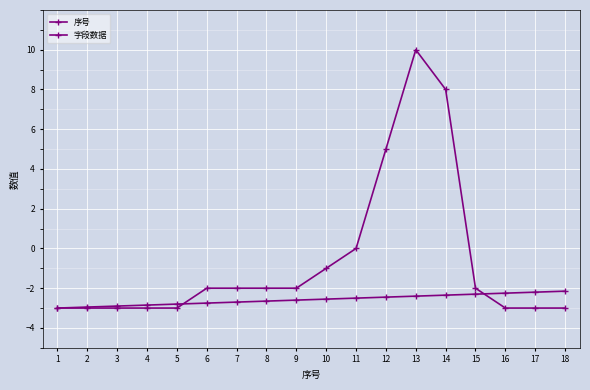

Between 11 and 18, which series saw the biggest shift?

字段数据